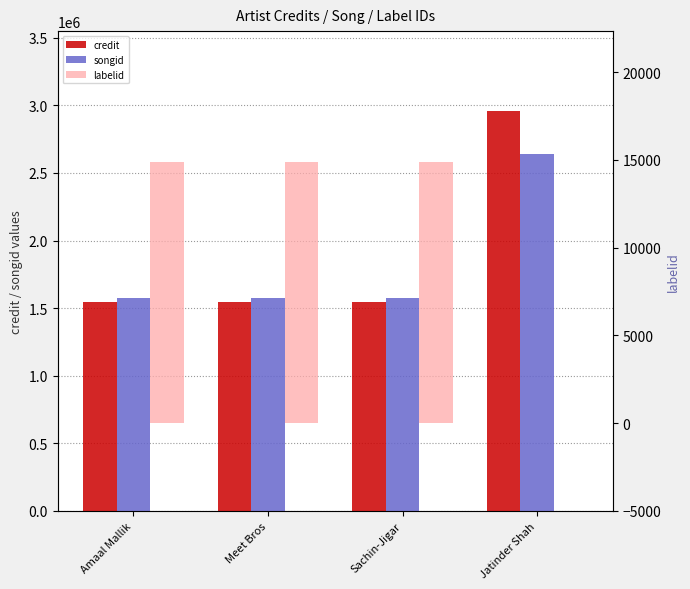

What is the sum of the credit values at Sachin-Jigar and Meet Bros?

3090472